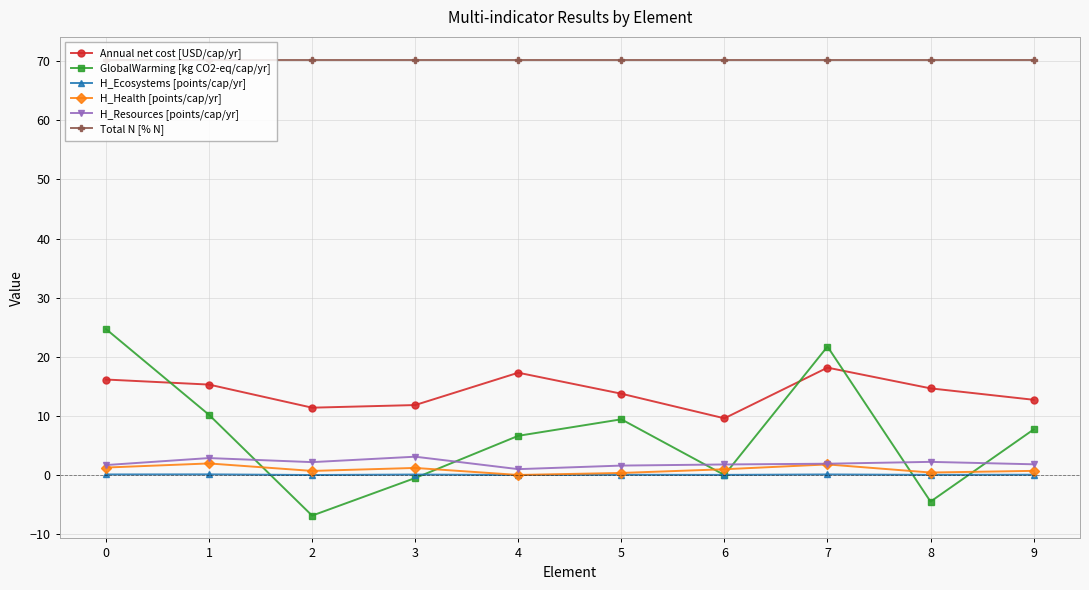

True or false: H_Resources [points/cap/yr] and Annual net cost [USD/cap/yr] cross at least once.

False